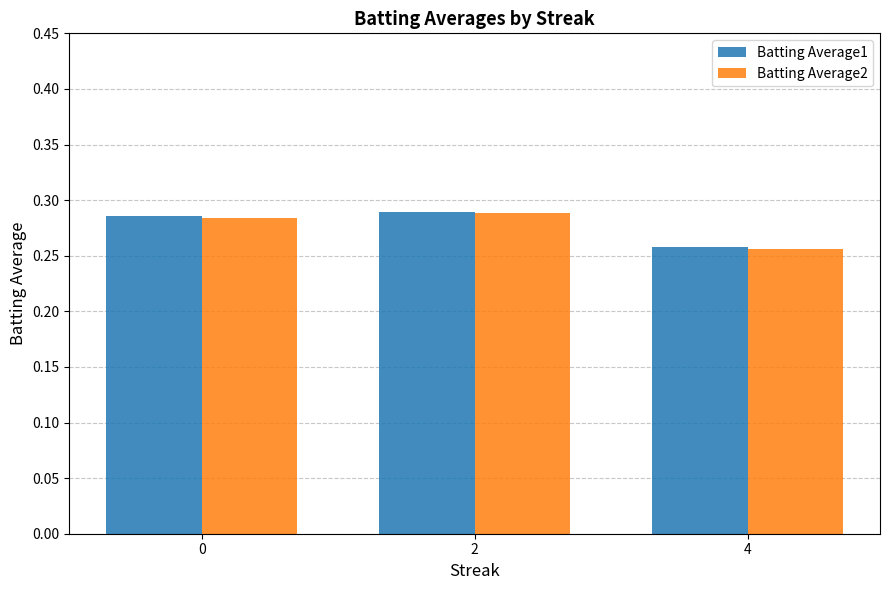

What is the sum of all Batting Average2 values?

0.8